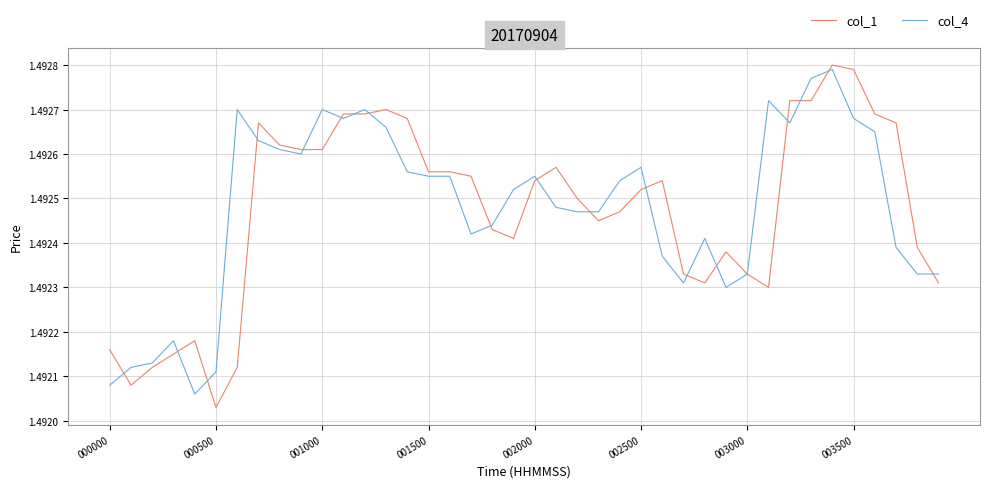

Which series has the largest range (max minus min)?

col_1